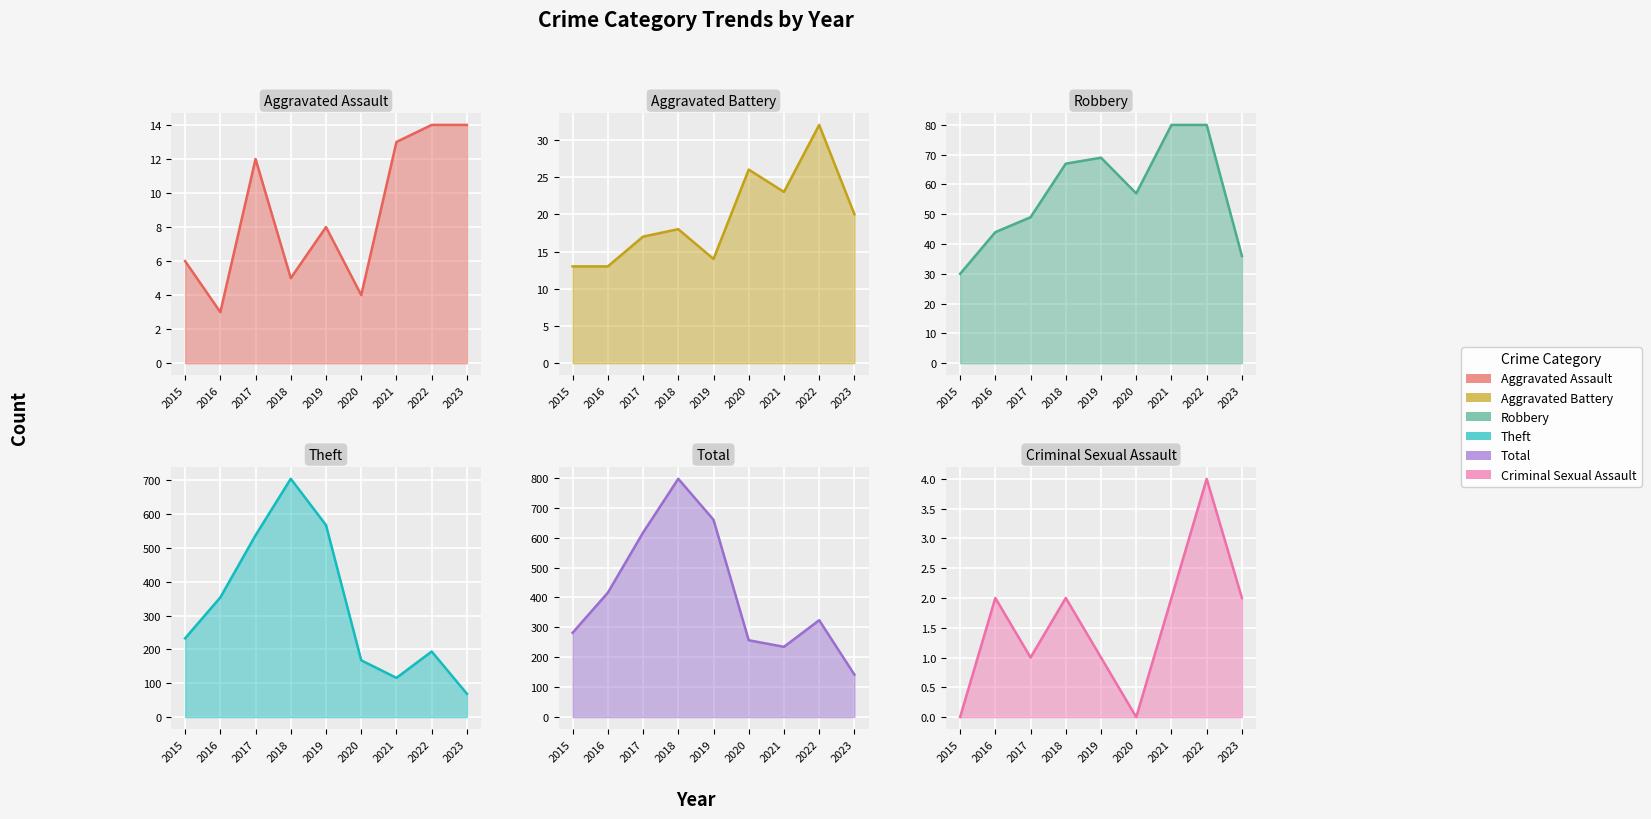

What is the difference between the highest and lowest values at 2017?

616